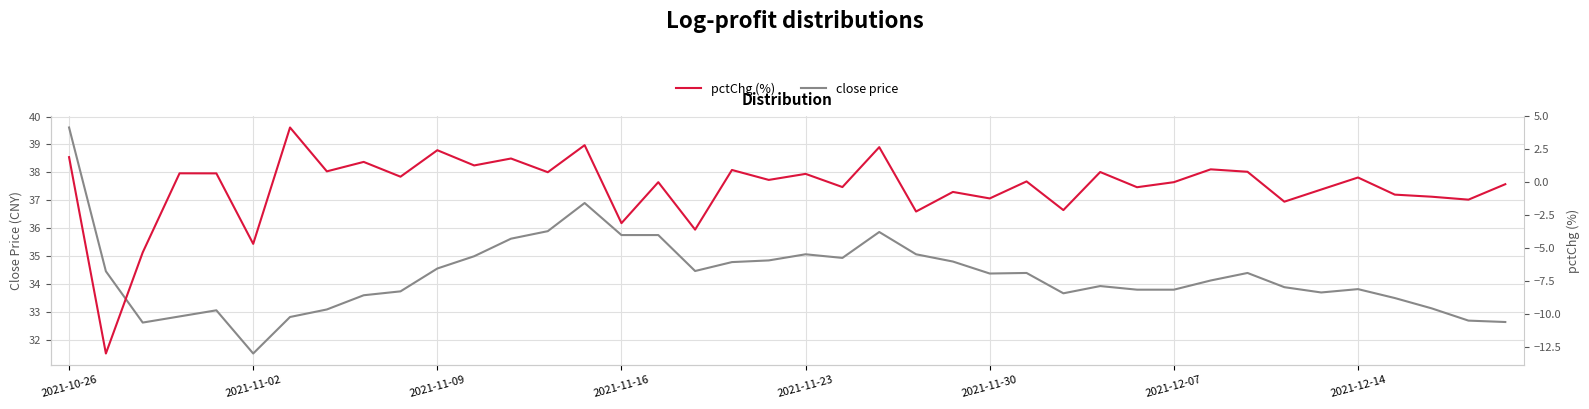

What is the sum of all pctChg (%) values?

-15.8